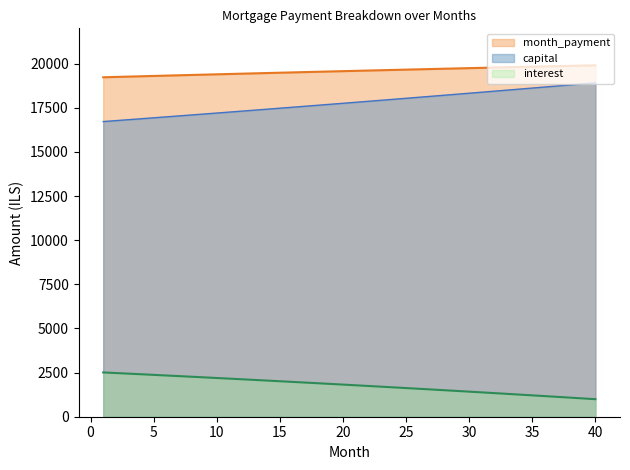

At which label is interest closest to 1750?

22